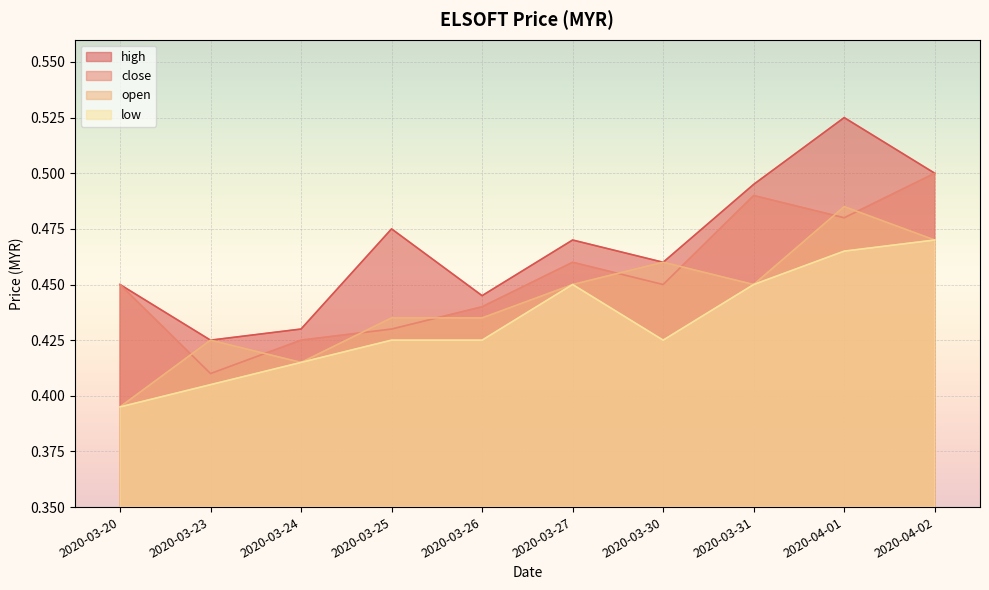

What is the approximate value of low at 2020-03-20?

0.4